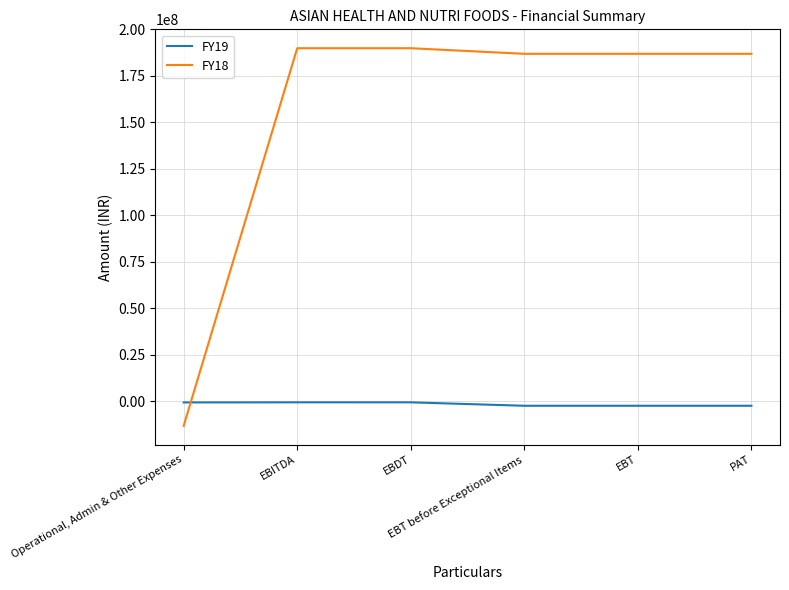

Which series has the widest spread of values?

FY18